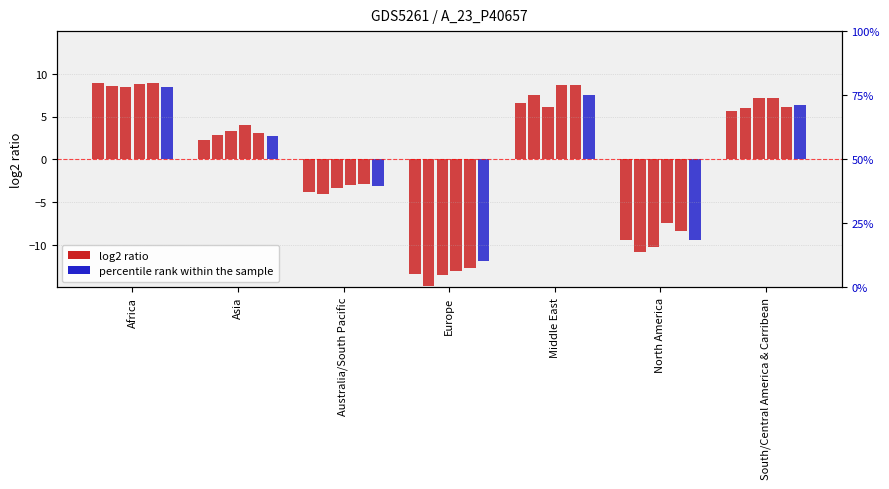

What is the label of the 3rd bar from the right?

Middle East